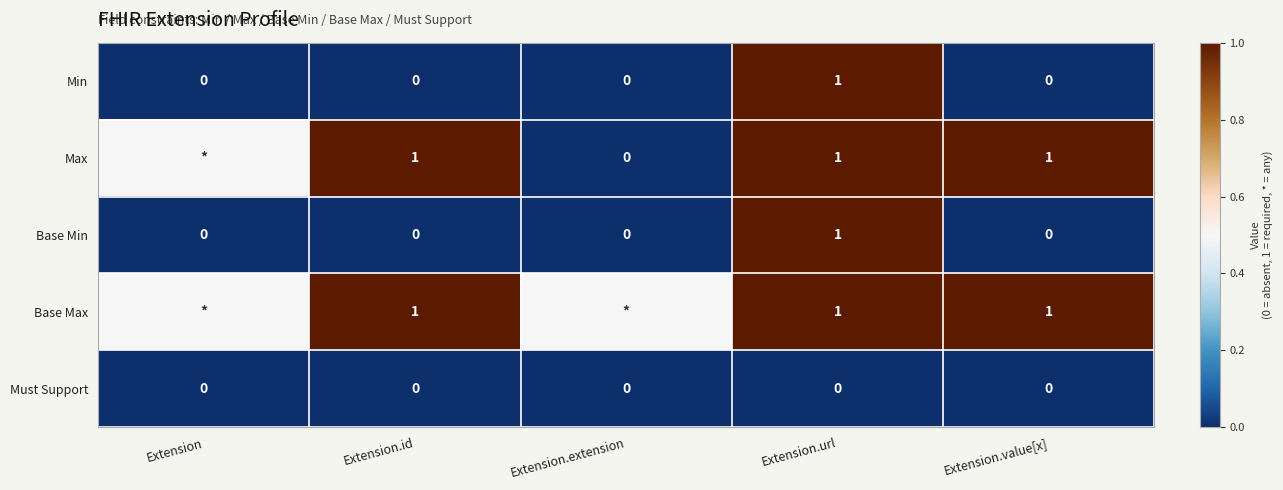

How many categories are shown in the chart?

5